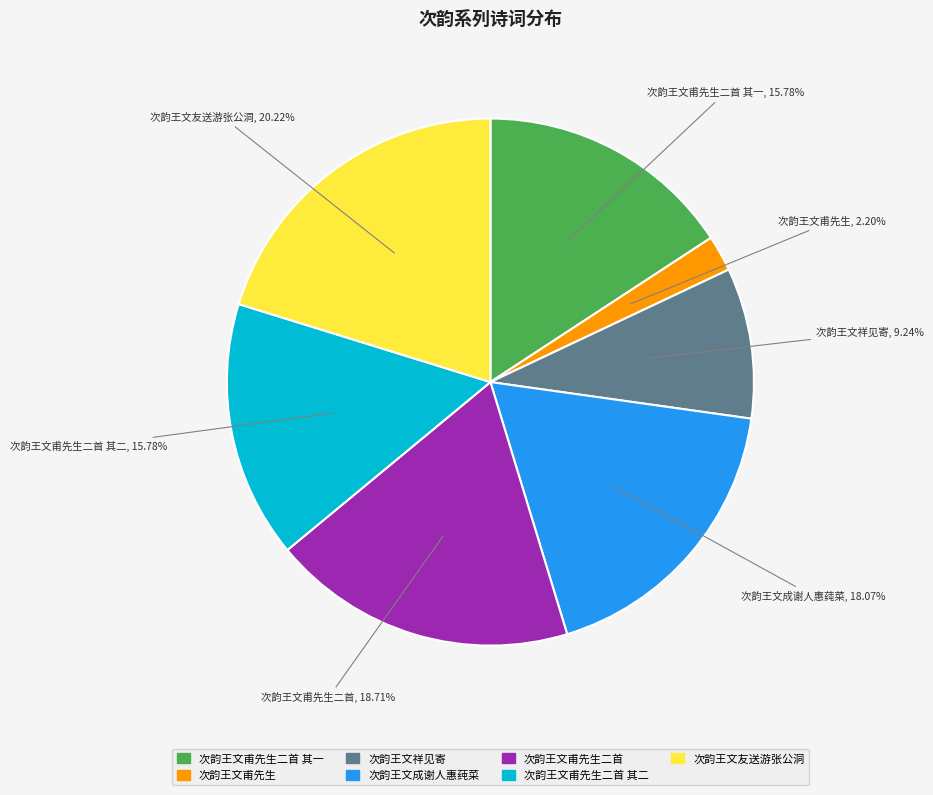

Is there any slice that represents more than half of the pie?

No